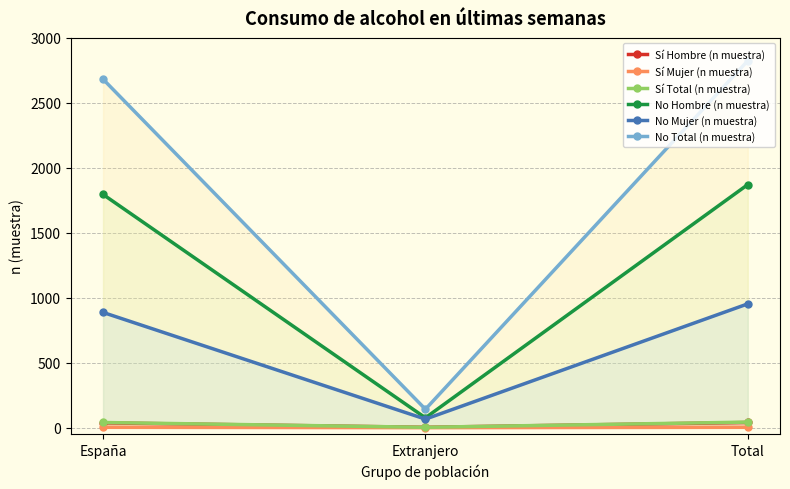

At how many categories does at least one series exceed 2517?

2